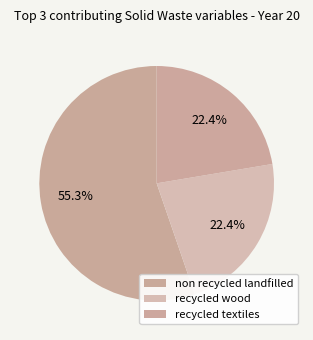

What is the largest slice in the pie chart?

frac_waso_non_recycled_landfilled